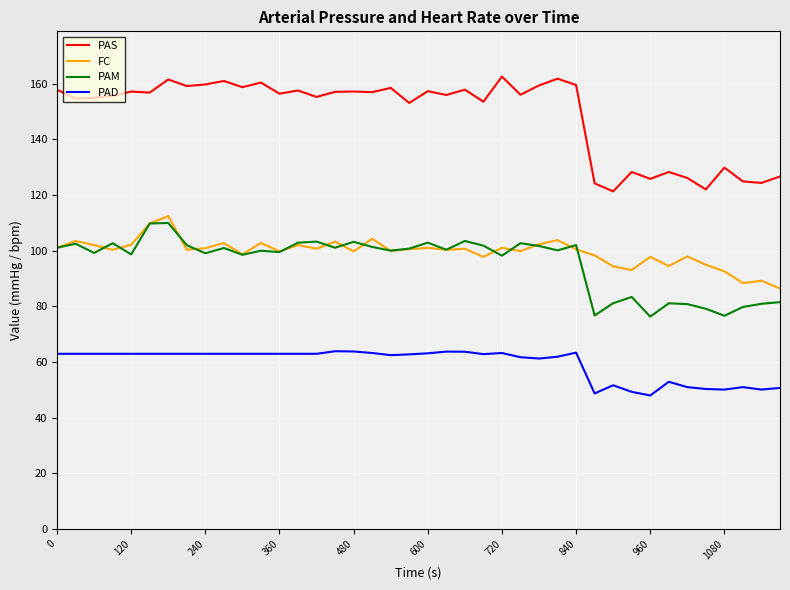

Which series has the largest total across all categories?

PAS